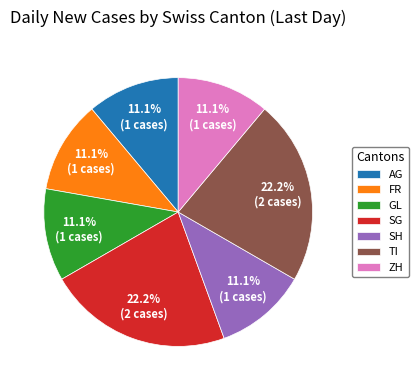

To the nearest percent, what is the average slice percentage?

14%